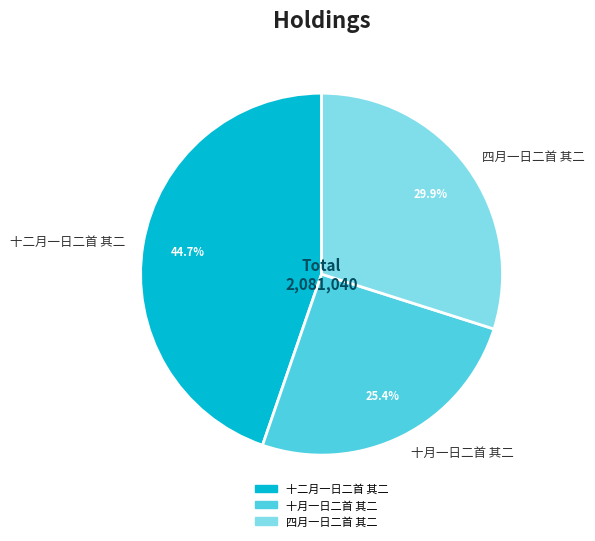

Do 十月一日二首 其二 and 四月一日二首 其二 together represent more than half of the pie?

Yes